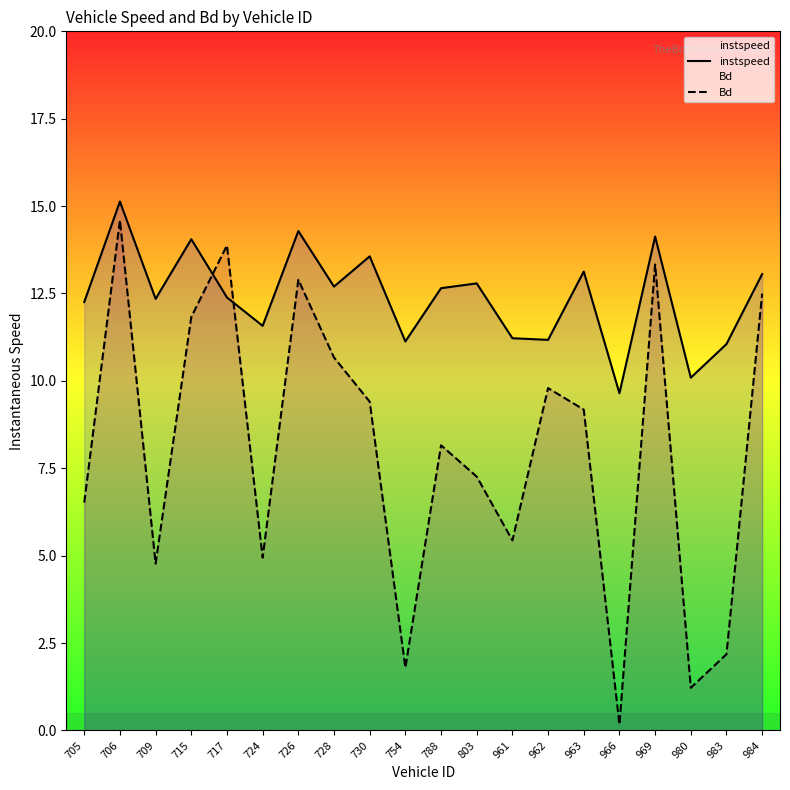

What is the difference between the second highest and second lowest values in the instspeed series?

4.2